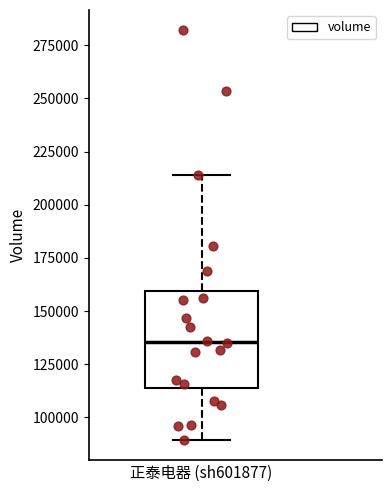

Where does the median line of the box for 正泰电器 (sh601877) sit on the y-axis? The values are not printed on the chart, so give them approximately, as read against the axis.

135000